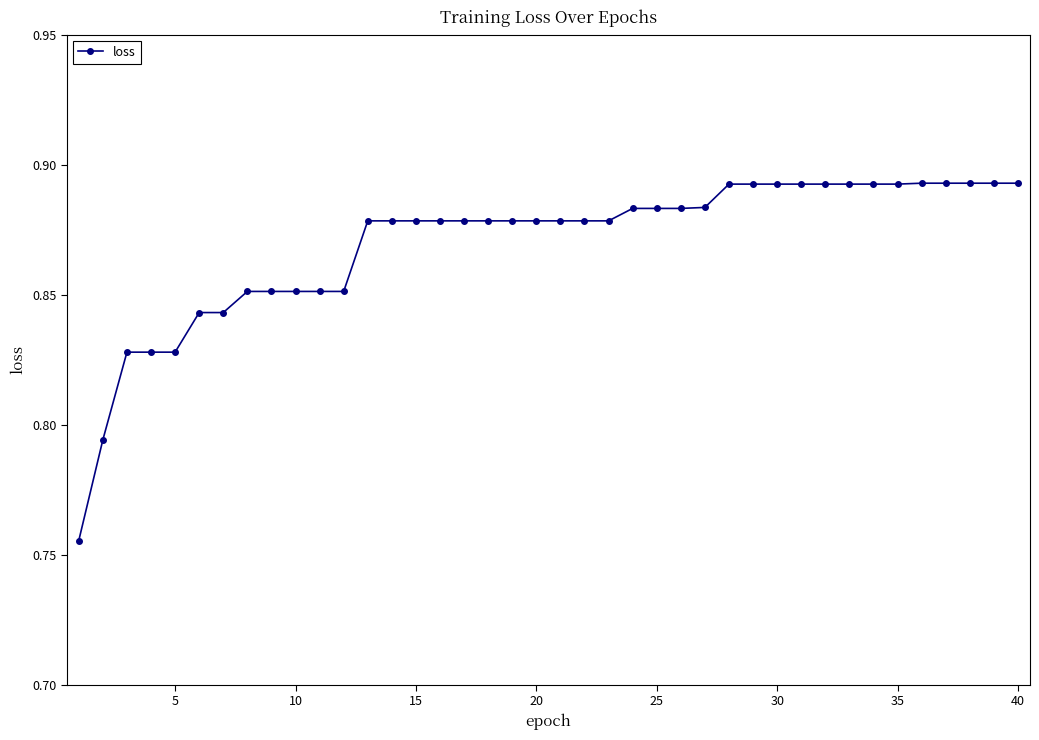

How many values are between 0 and 1?

40